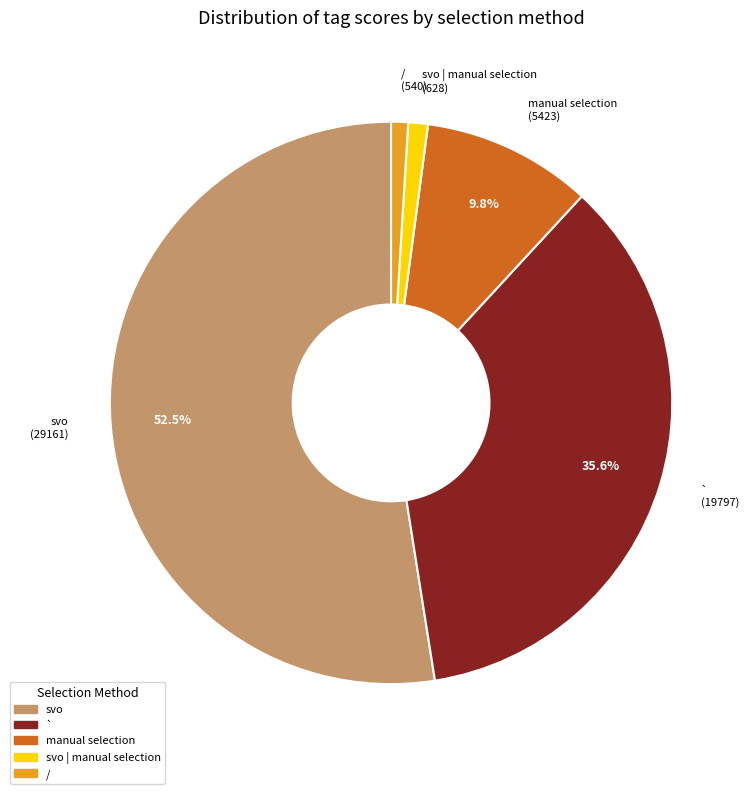

How many slices are in this pie chart?

5